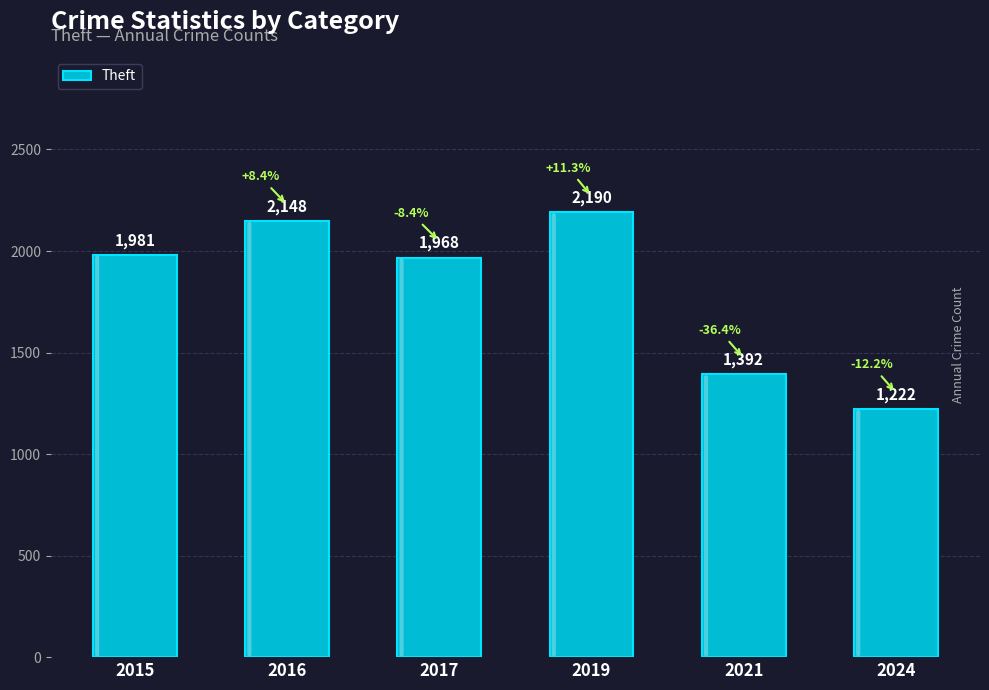

The chart shows a value of 1392 at 2021. True or false?

True